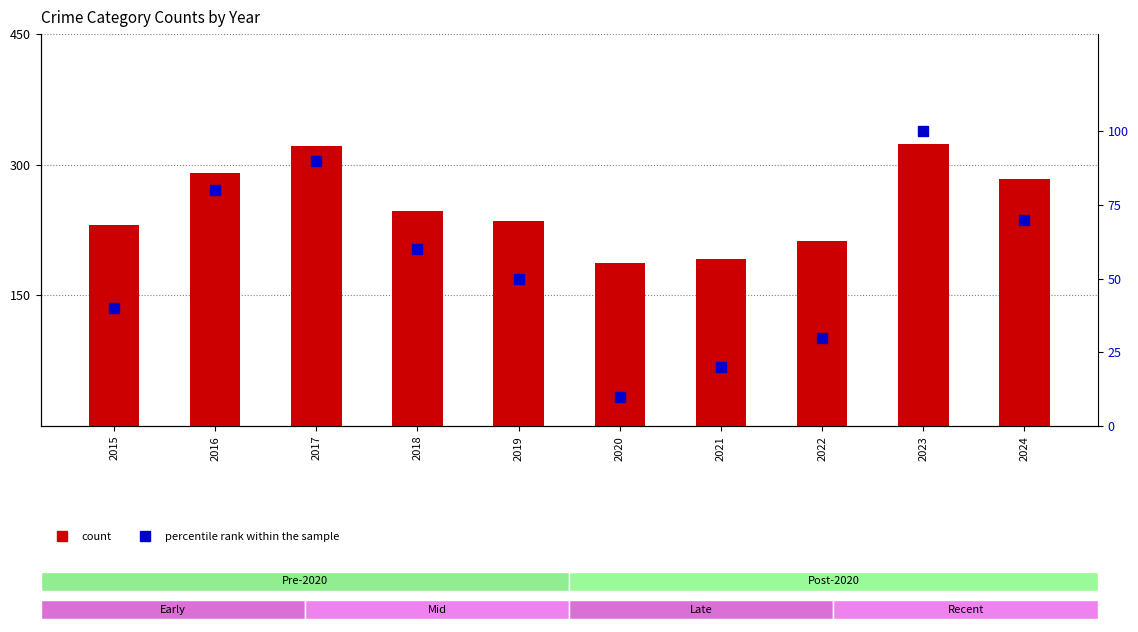

Which series has the largest total across all categories?

count